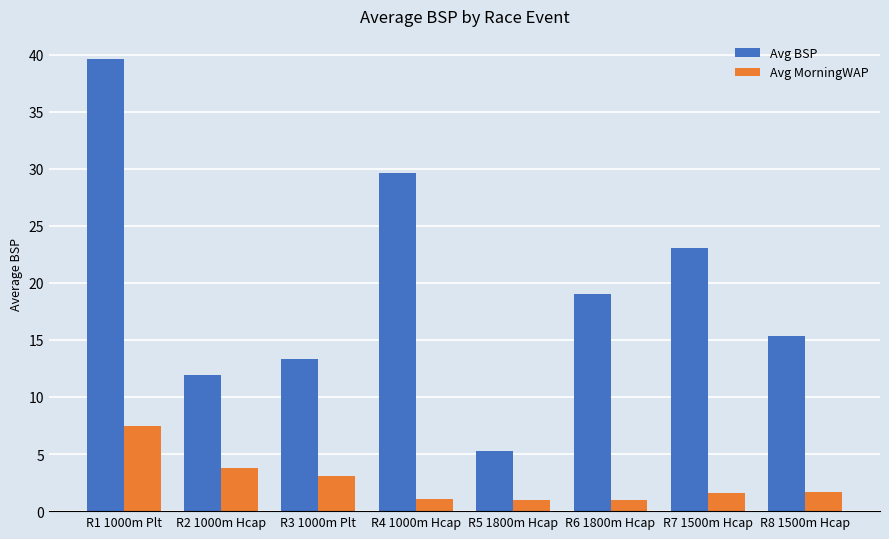

Which series has the largest total across all categories?

Avg BSP